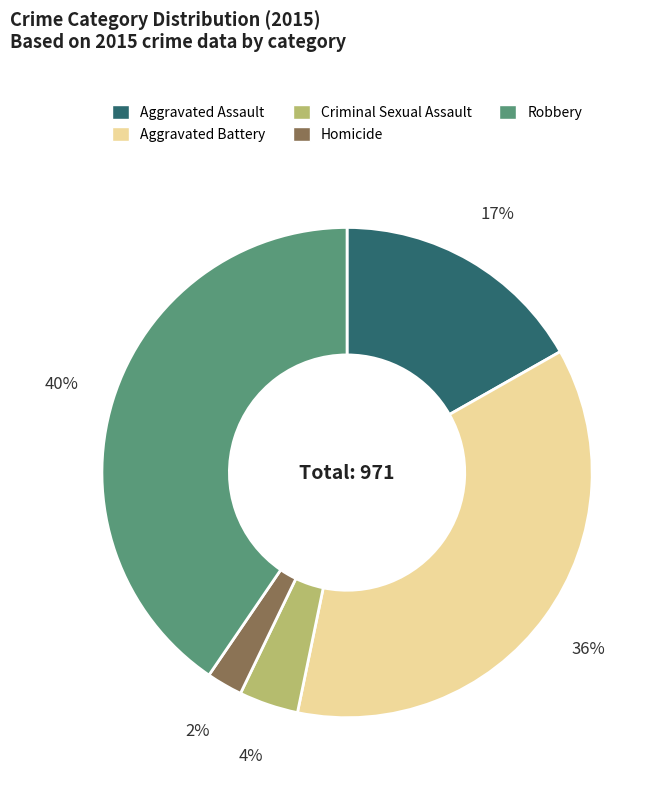

Between Aggravated Assault and Homicide, which is larger?

Aggravated Assault